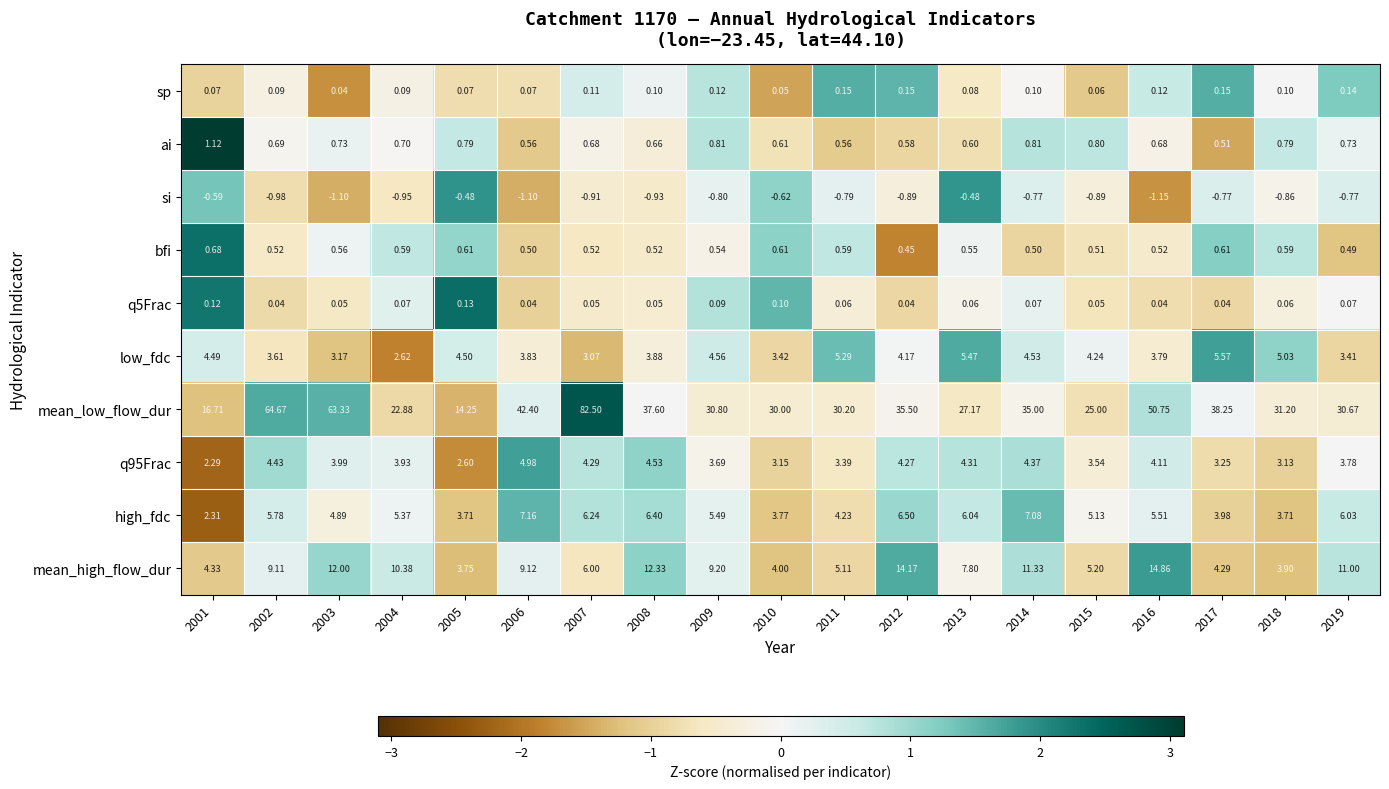

Is the value of si at 2013 greater than the value of q95Frac at 2004?

No